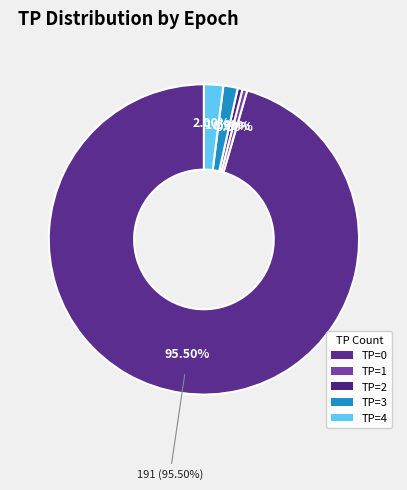

How much of the chart is everything except TP=3?

97.7%